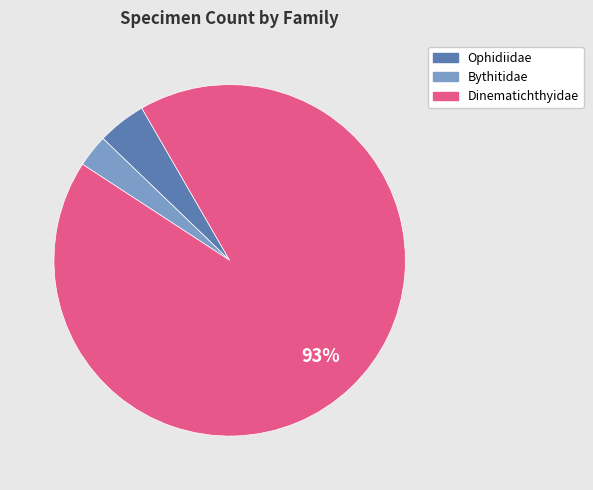

To the nearest percent, what is the average slice percentage?

33%